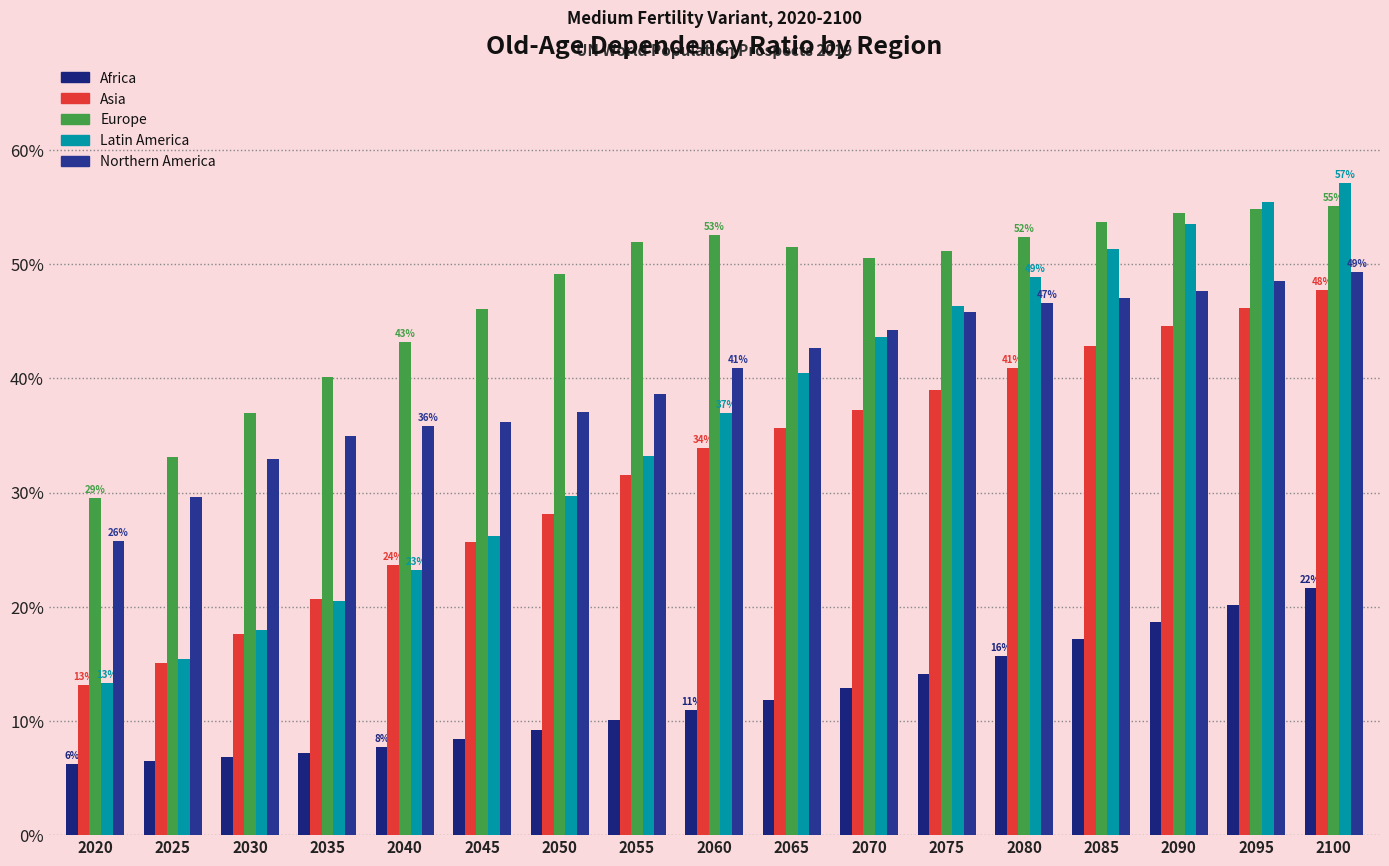

How many data points in Asia are above 33?

9